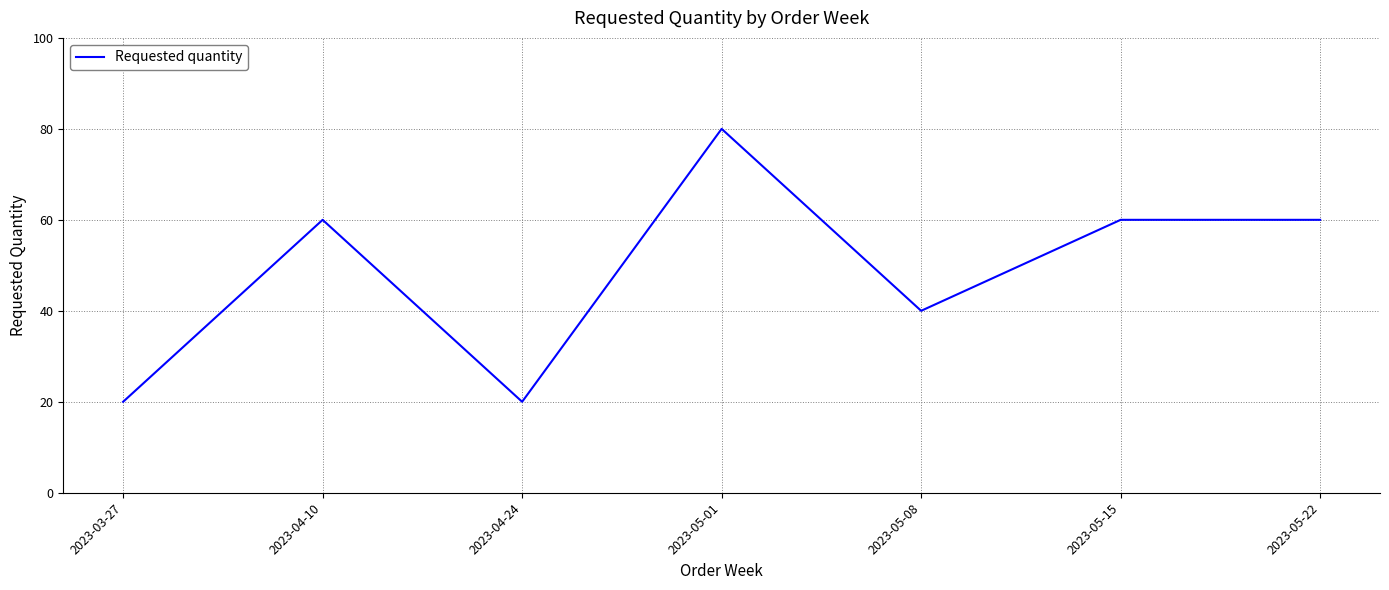

Is it true that the value at 2023-04-10 is 93?

False